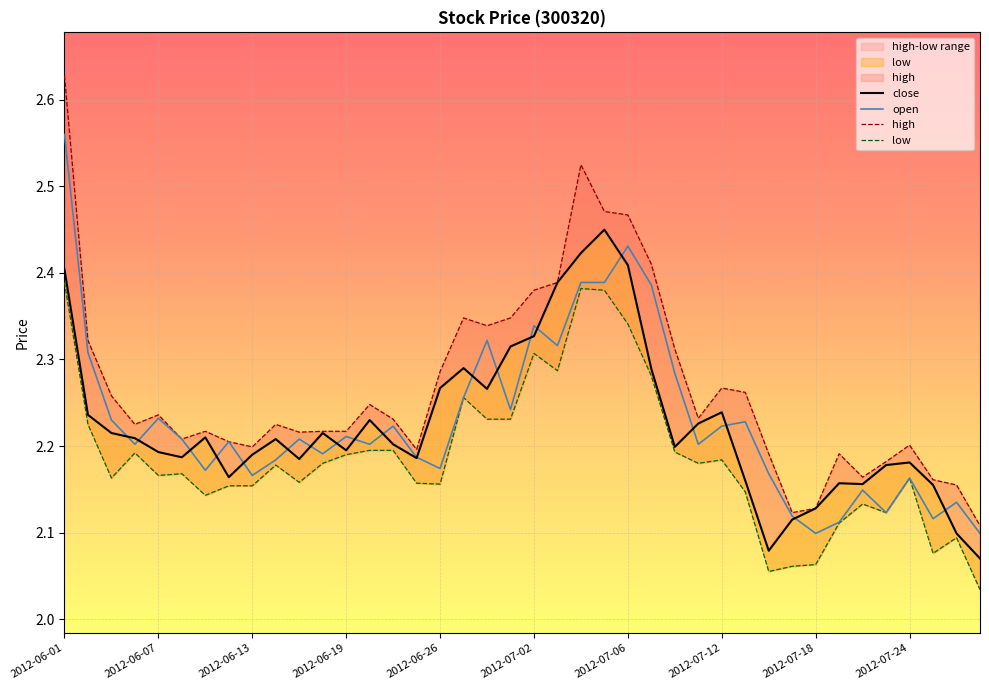

What position from the right is 2012-07-06?

16